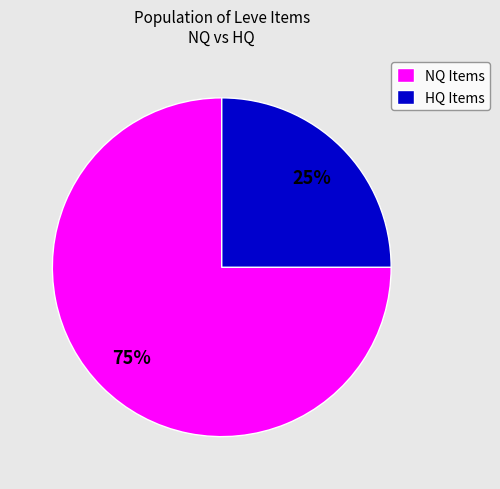

Do HQ Items and NQ Items together represent more than half of the pie?

Yes